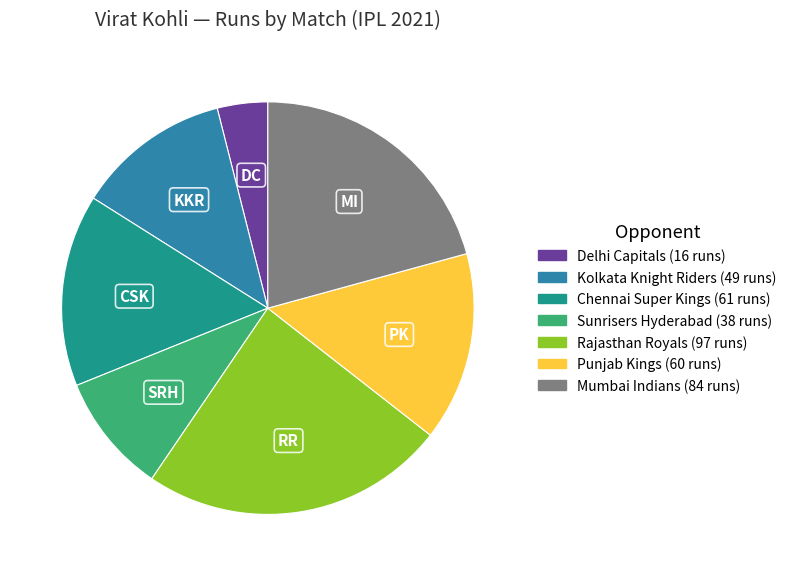

Does any single category account for the majority?

No